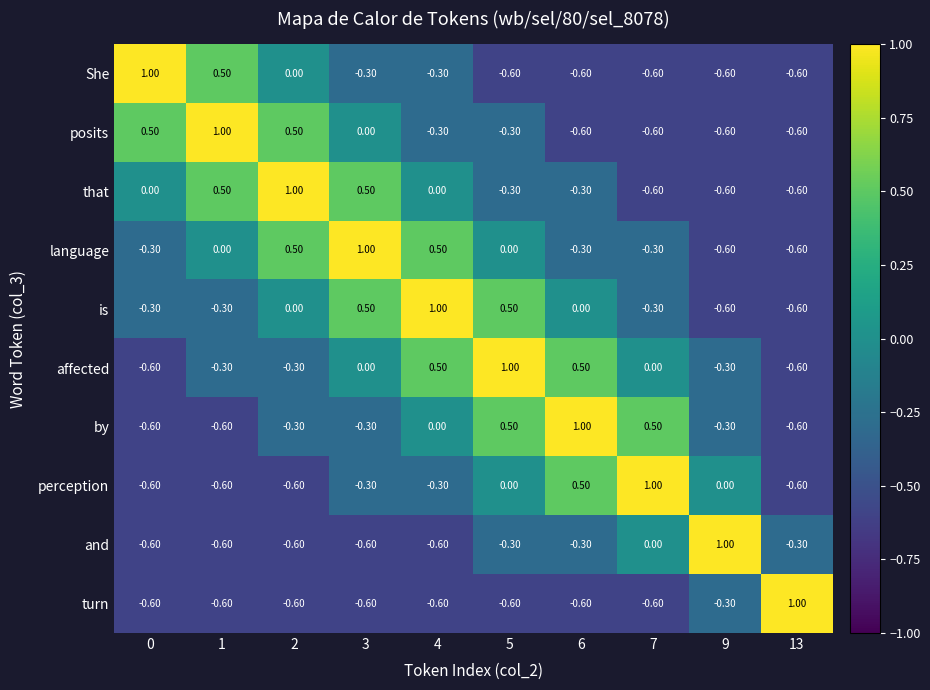

What is the difference between the affected values at 3 and 2?

0.3